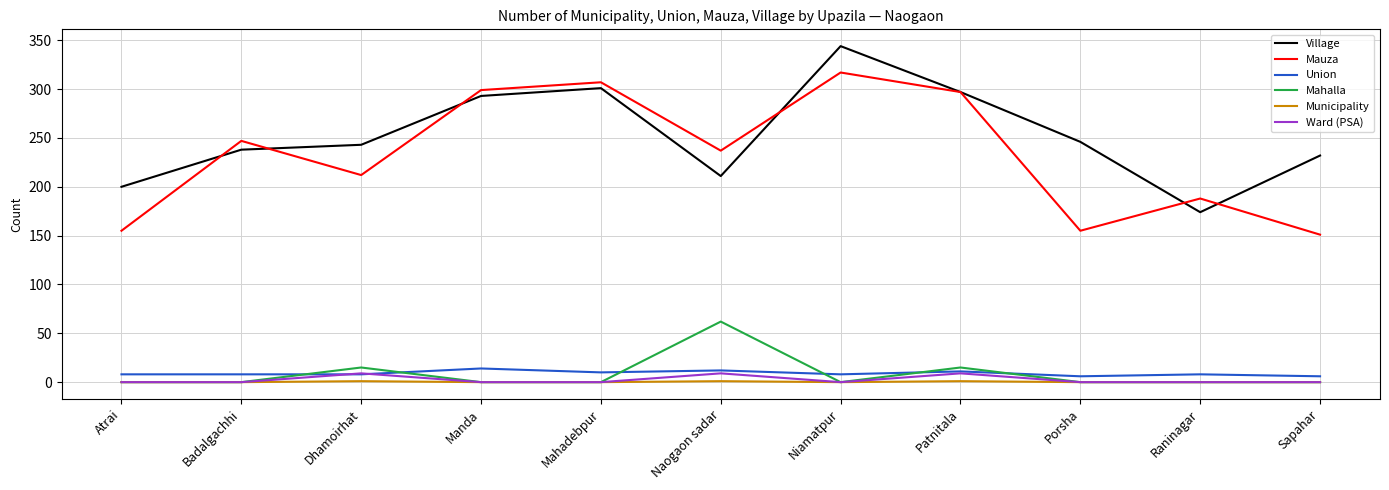

The Mahalla series shows 62 at Naogaon sadar. True or false?

True